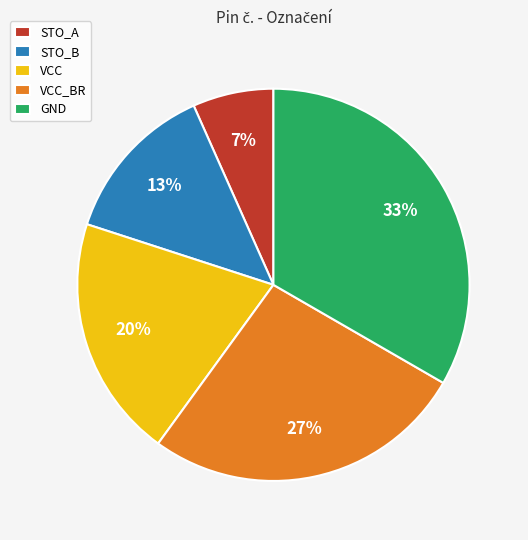

Rank the categories by value from highest to lowest.

GND, VCC_BR, VCC, STO_B, STO_A